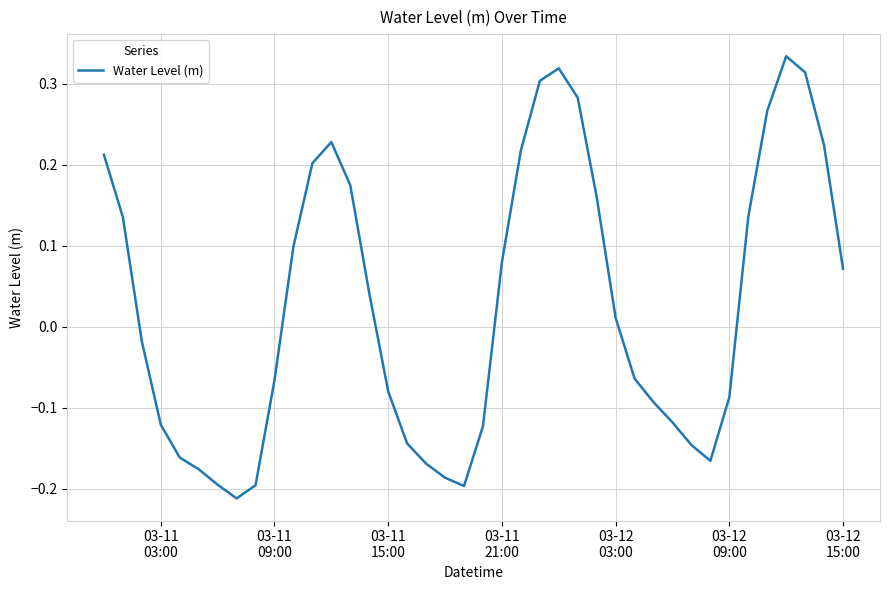

What is the difference between the maximum and second lowest values?

0.5